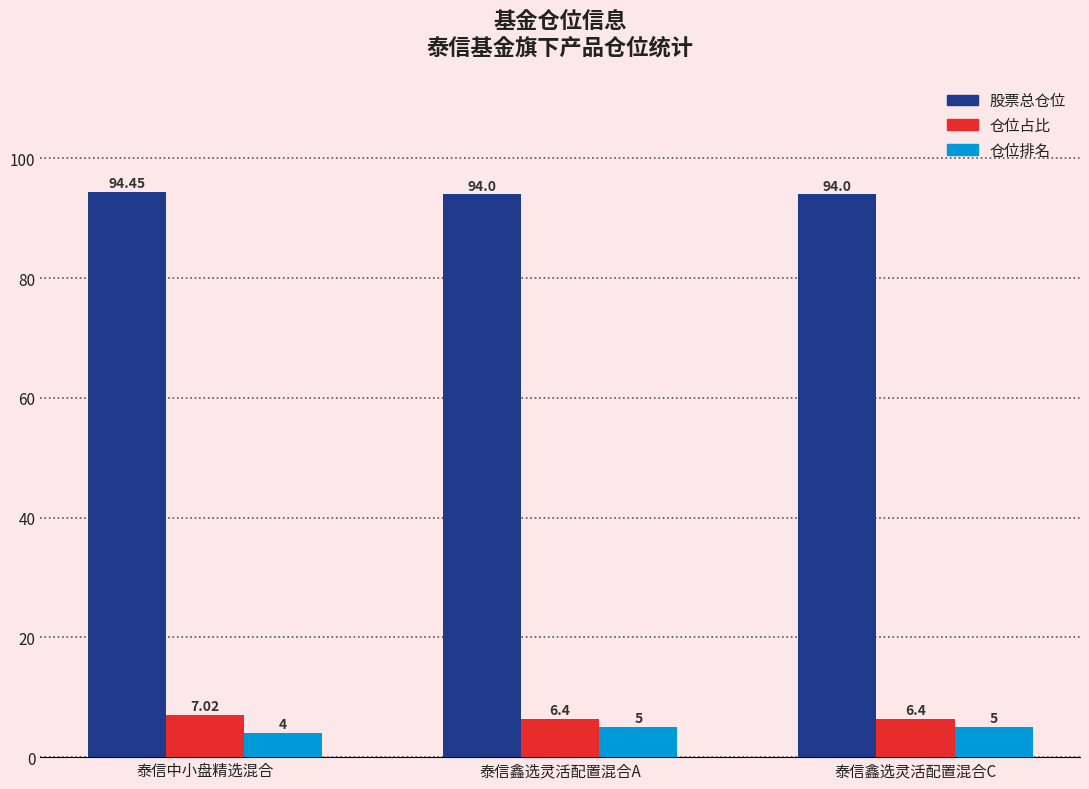

True or false: 仓位占比 has a value of 7.0 at 泰信中小盘精选混合.

True